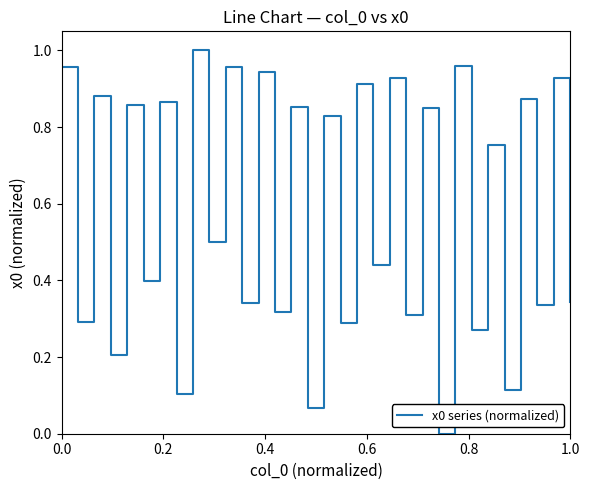

Does the chart have visible grid lines?

No